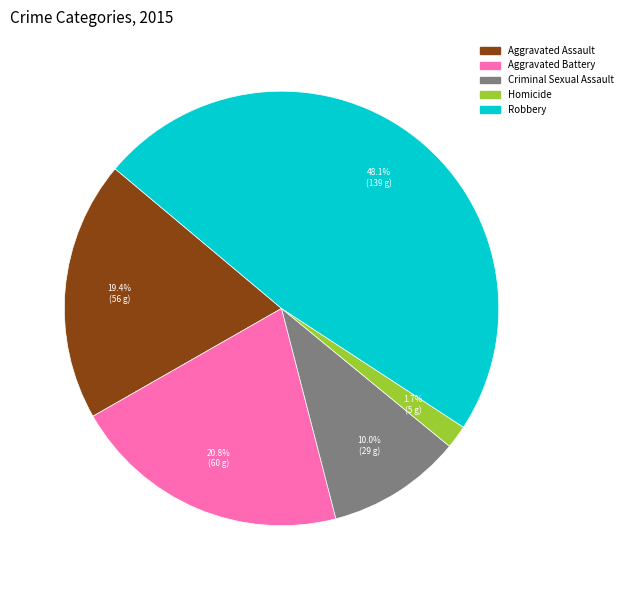

What is the smallest slice in the pie chart?

Homicide